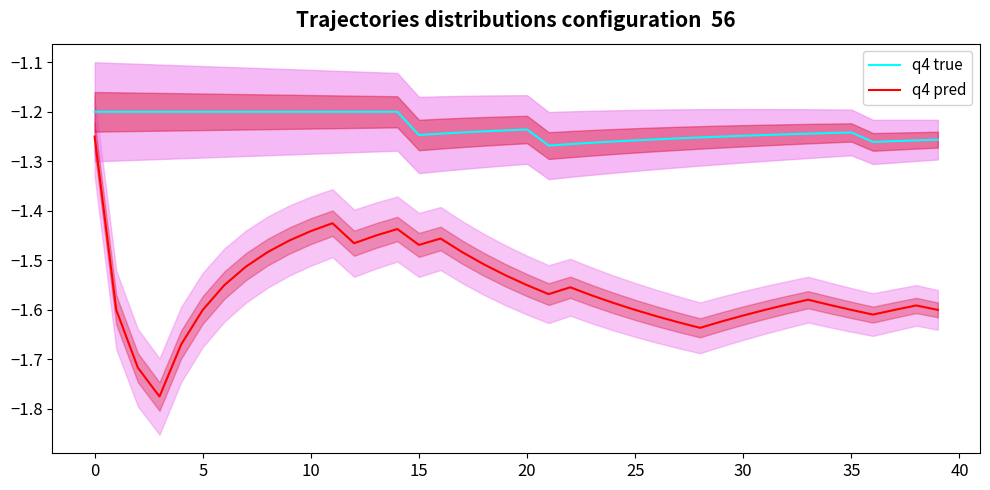

True or false: q4 pred and q4 true intersect in this chart.

False